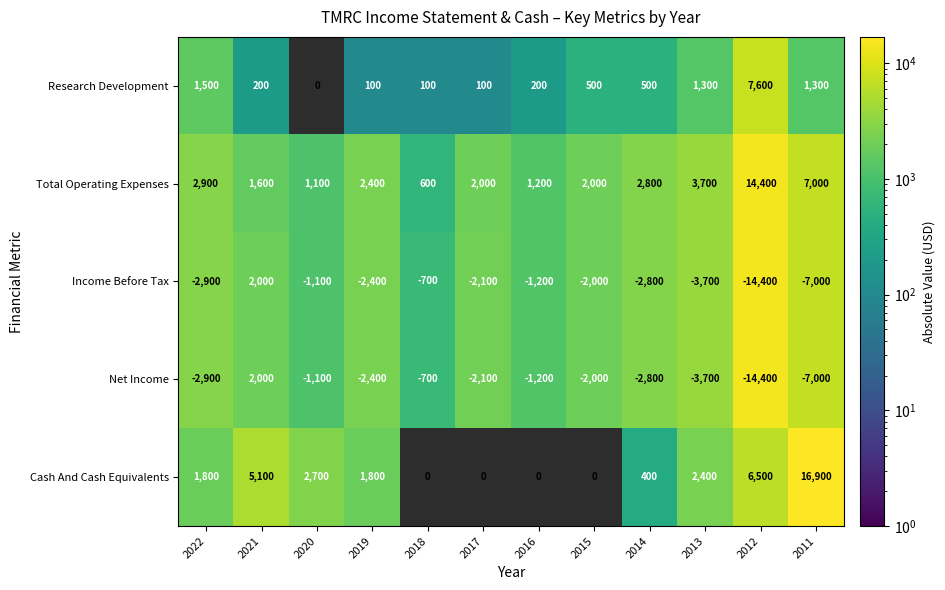

The value of Net Income at 2018 is -1229. True or false?

False